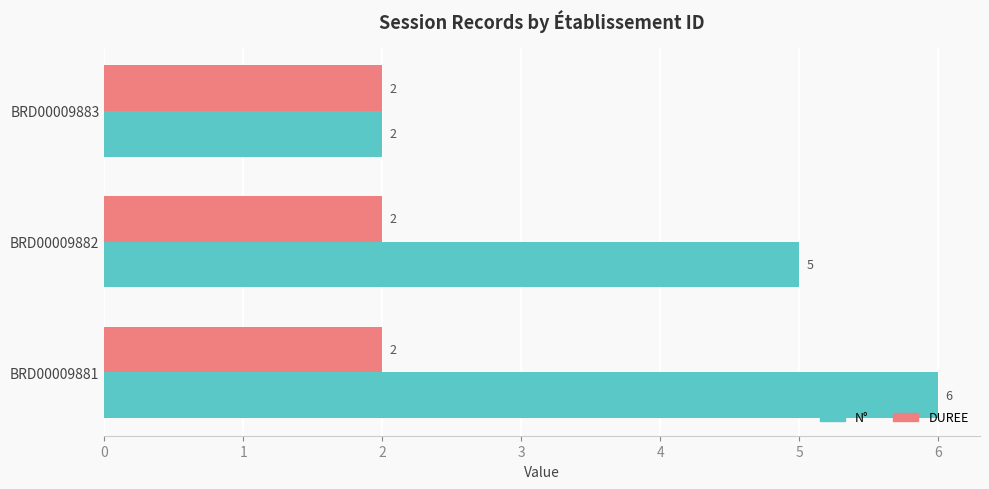

List the series in order of their peak value, lowest first.

DUREE, N°